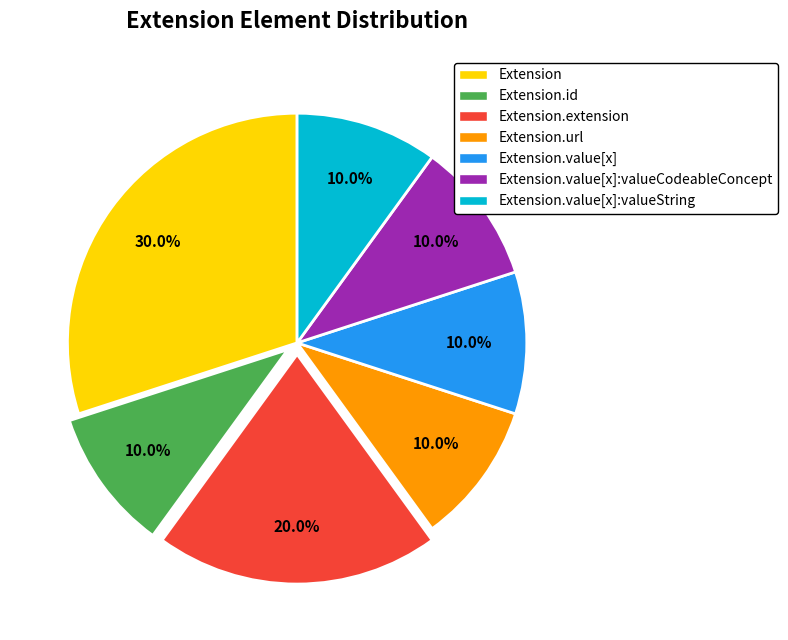

Does any single category account for the majority?

No